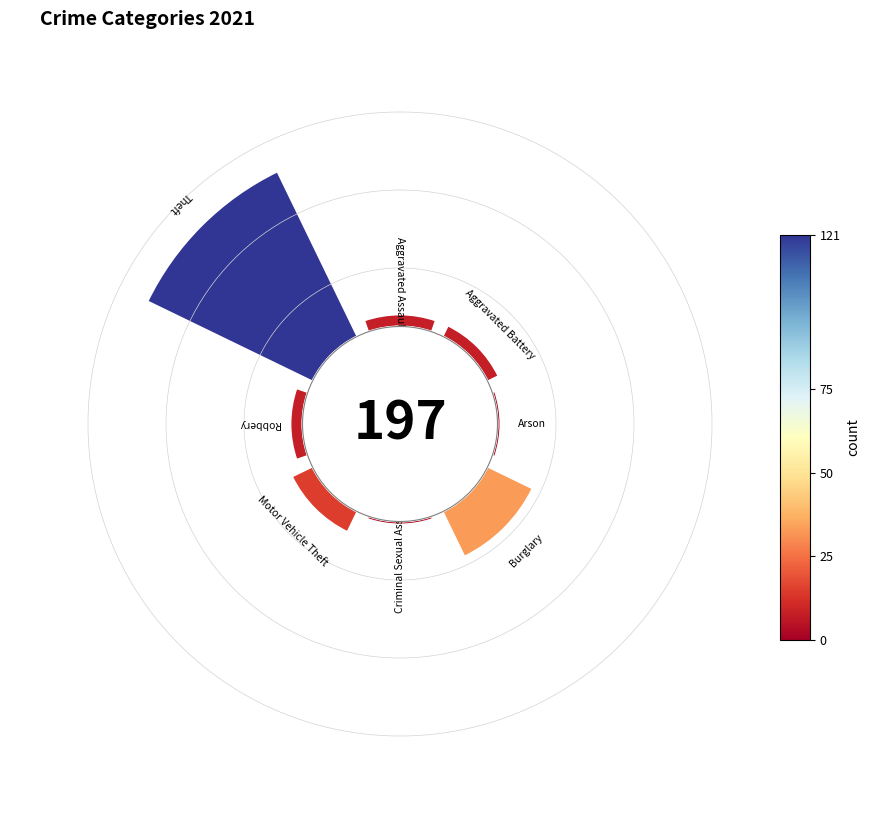

Which slice is the largest?

315°